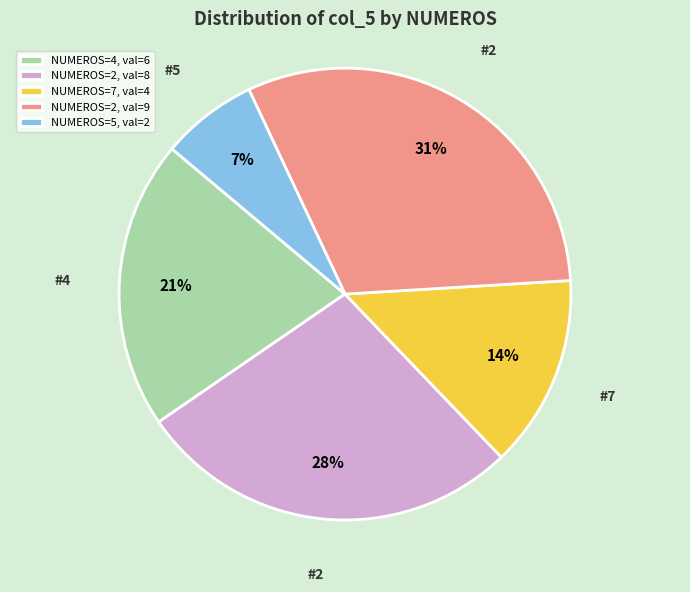

To the nearest percent, what is the average slice percentage?

20%